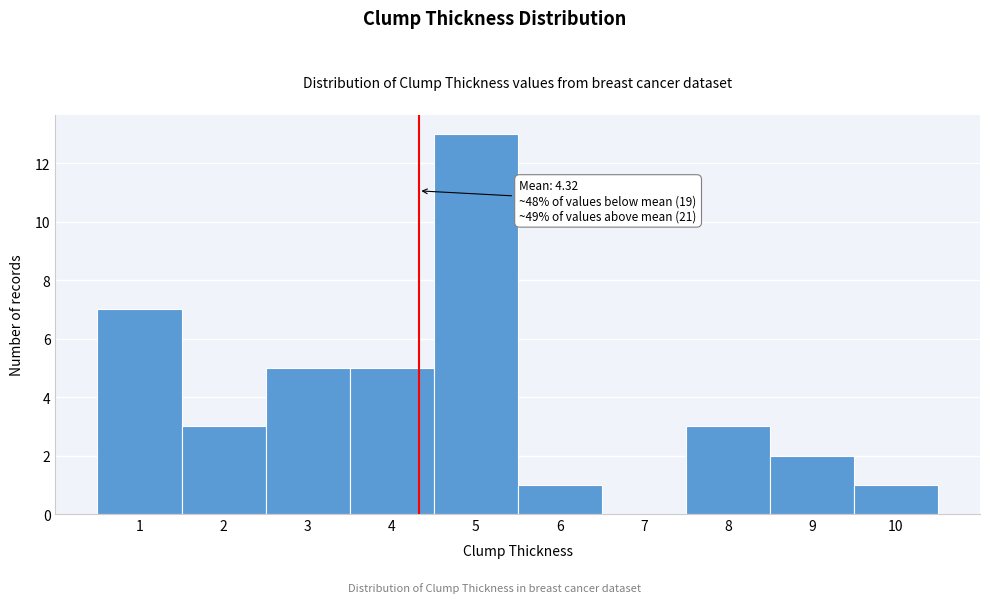

Over which range of the x-axis is the bar tallest?

4.5 to 5.5